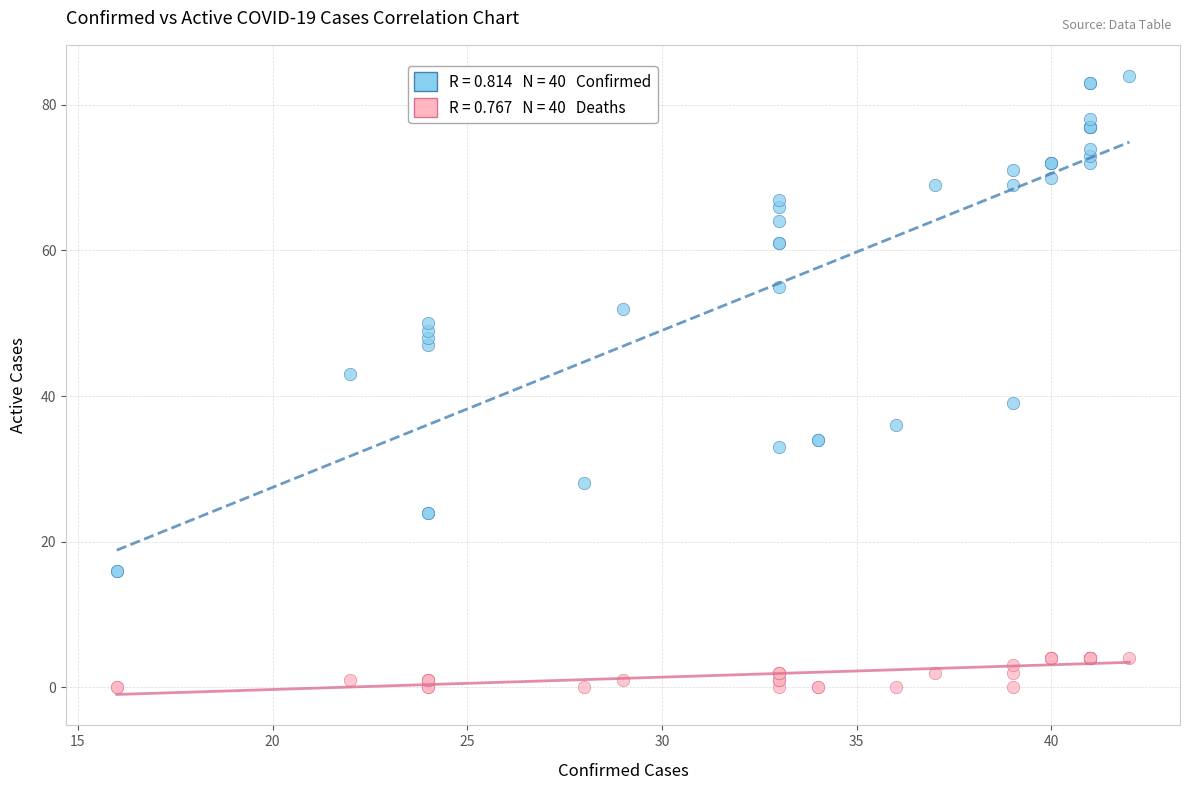

Across all series, what Y value is closest to 42?

43